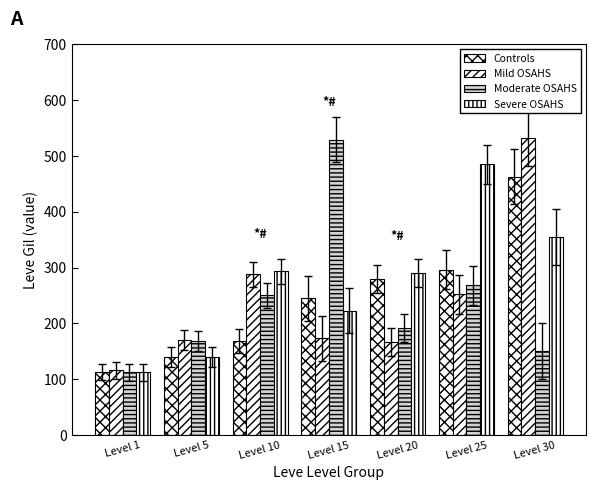

Count the number of data series in this chart.

4